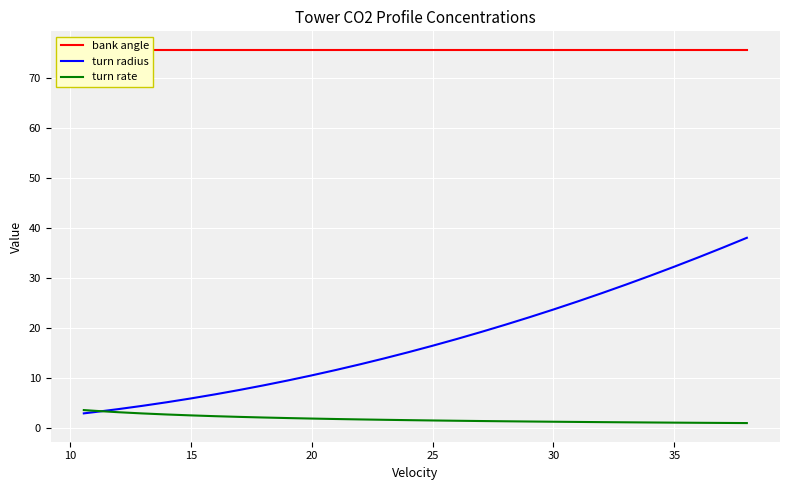

How many lines are shown in the chart?

3